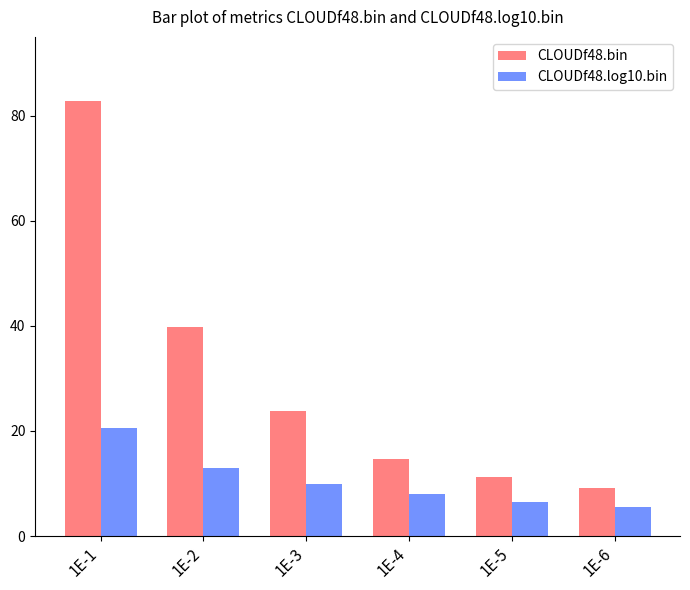

What is the spread (max minus min) of values at 1E-6?

3.5